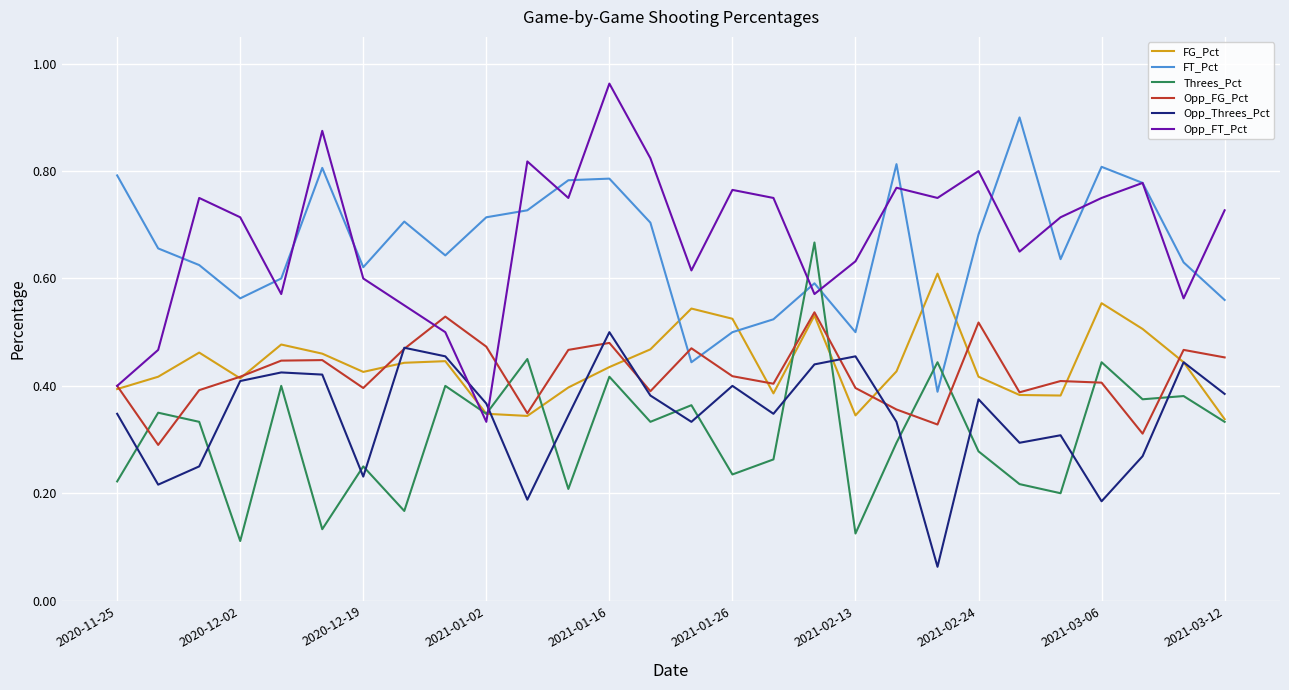

Which series has the widest spread of values?

Opp_FT_Pct